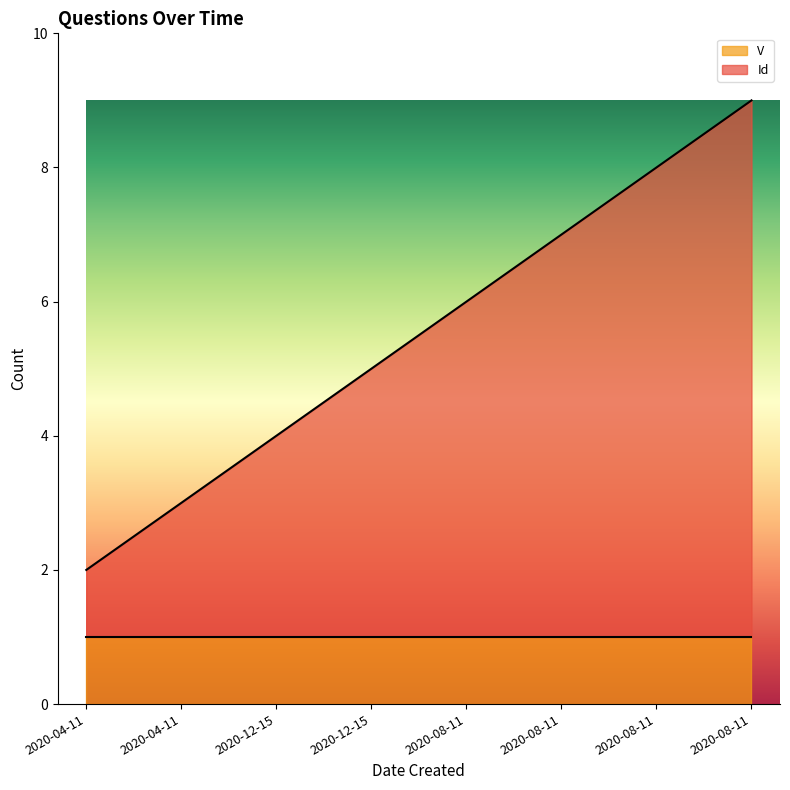

What is the label of the 4th point from the right?

2020-08-11